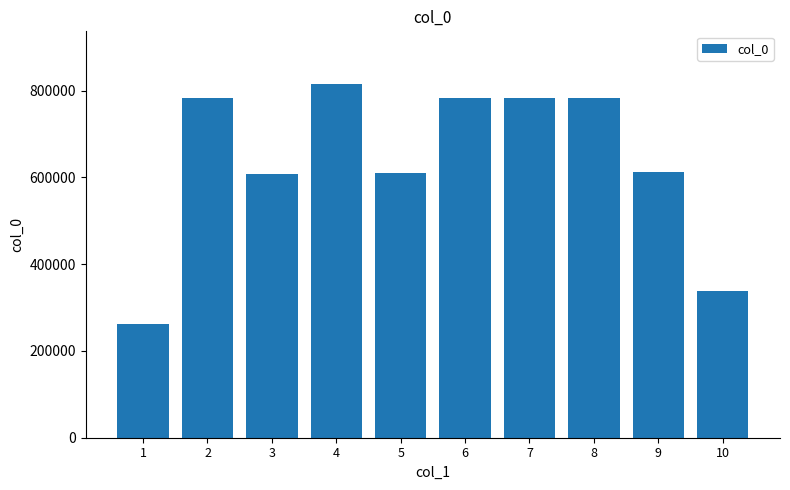

Which has a higher value, 3 or 8?

8